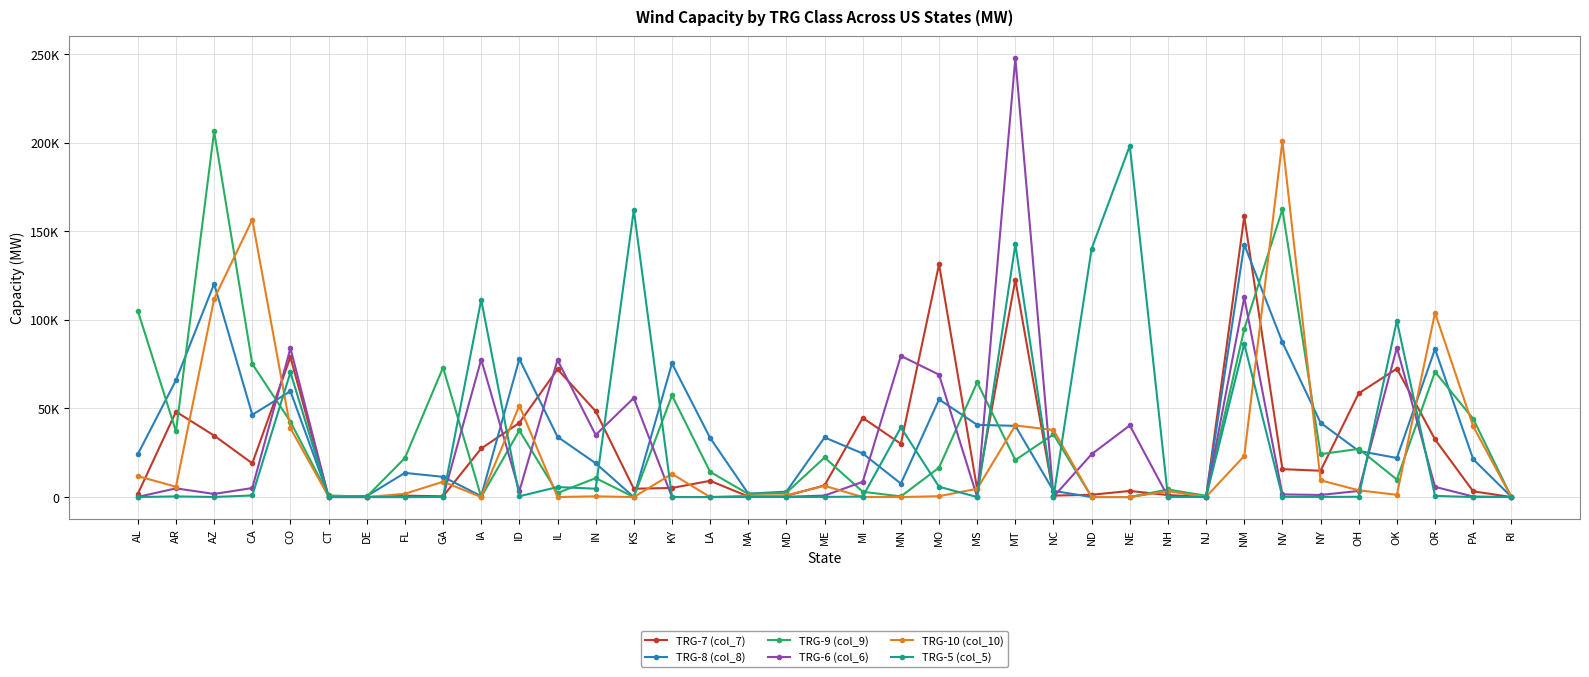

Reading left to right, extract all data points from this chart.

TRG-7 (col_7): 1761	48185	34679	19020	78984	16	6	774	424	27407	41862	72097	48453	4687	5128	9162	311	722	6579	44702	30041	131335	4375	122684	806	1291	3439	1124	1	158360	15743	14842	58531	72462	32516	3232	0
TRG-8 (col_8): 24172	65971	120345	46418	59735	539	522	13626	11407	552	77921	34004	19072	0	75392	33370	1922	3046	33625	24577	7586	55094	40757	40167	3480	0	0	3733	125	142506	87372	41902	26020	22050	83529	21354	146
TRG-9 (col_9): 105097	37039	206319	75107	42556	885	227	22006	73098	17	37556	2254	10688	0	57351	14193	1713	2420	22330	2976	354	16603	64740	20889	35348	0	0	4273	700	94740	162387	24189	27174	9893	70658	44168	46
TRG-6 (col_6): 72	4896	1750	5076	84010	0	0	0	49	77613	3322	77347	35070	55912	20	4	38	142	829	8603	79661	69041	0	247609	138	24208	40414	215	0	112684	1486	1181	3437	84278	5746	297	0
TRG-10 (col_10): 11782	5811	111836	156550	38899	239	0	1839	8657	0	51588	3	400	0	13065	0	763	946	6328	0	0	467	4667	40406	37839	0	0	3301	119	23194	200946	9437	3810	1262	103991	39895	0
TRG-5 (col_5): 2	363	36	886	70367	0	0	0	5	111326	427	5645	4705	162006	0	0	2	7	66	264	39297	5815	0	142558	18	140152	198274	12	0	86457	88	63	155	99419	655	0	0